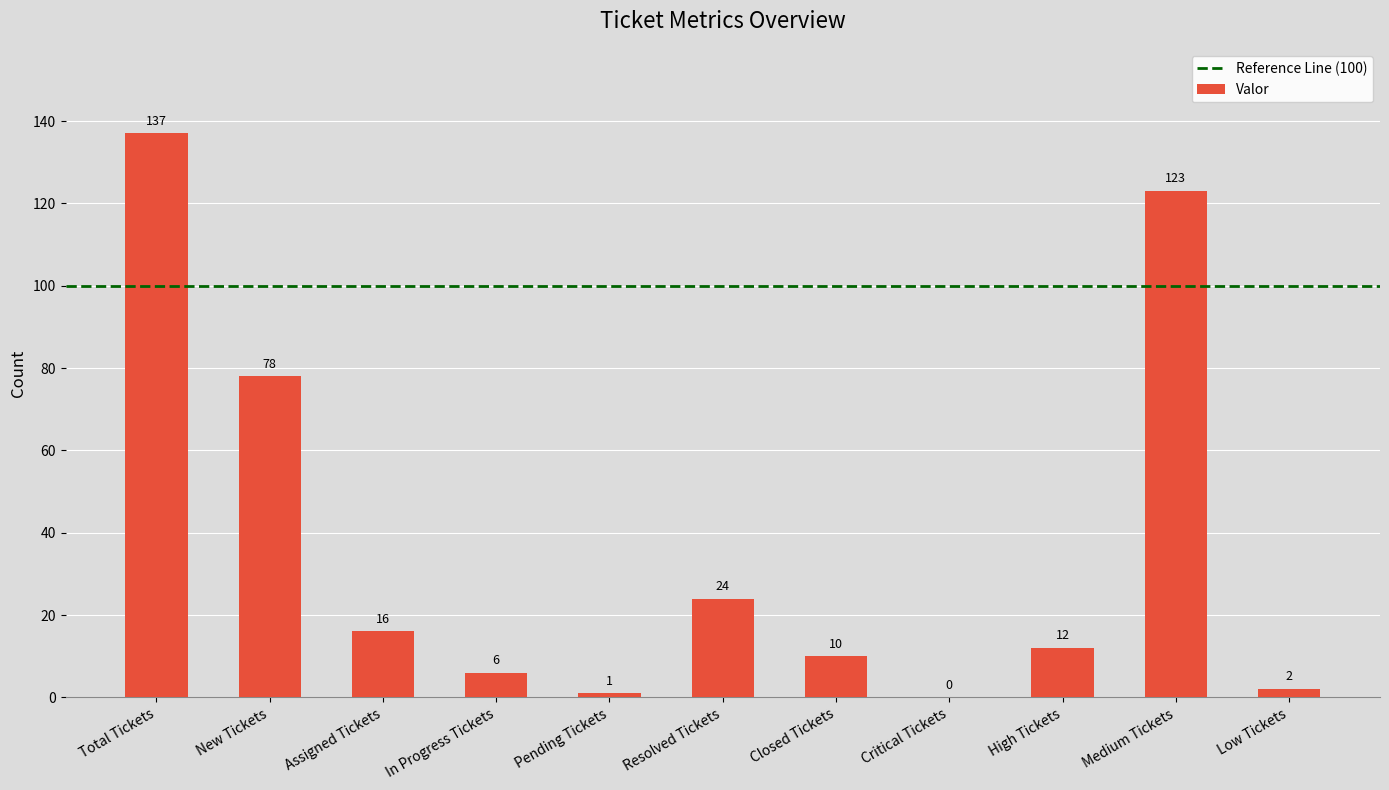

Reading left to right, list all the values displayed in this chart.

137	78	16	6	1	24	10	0	12	123	2